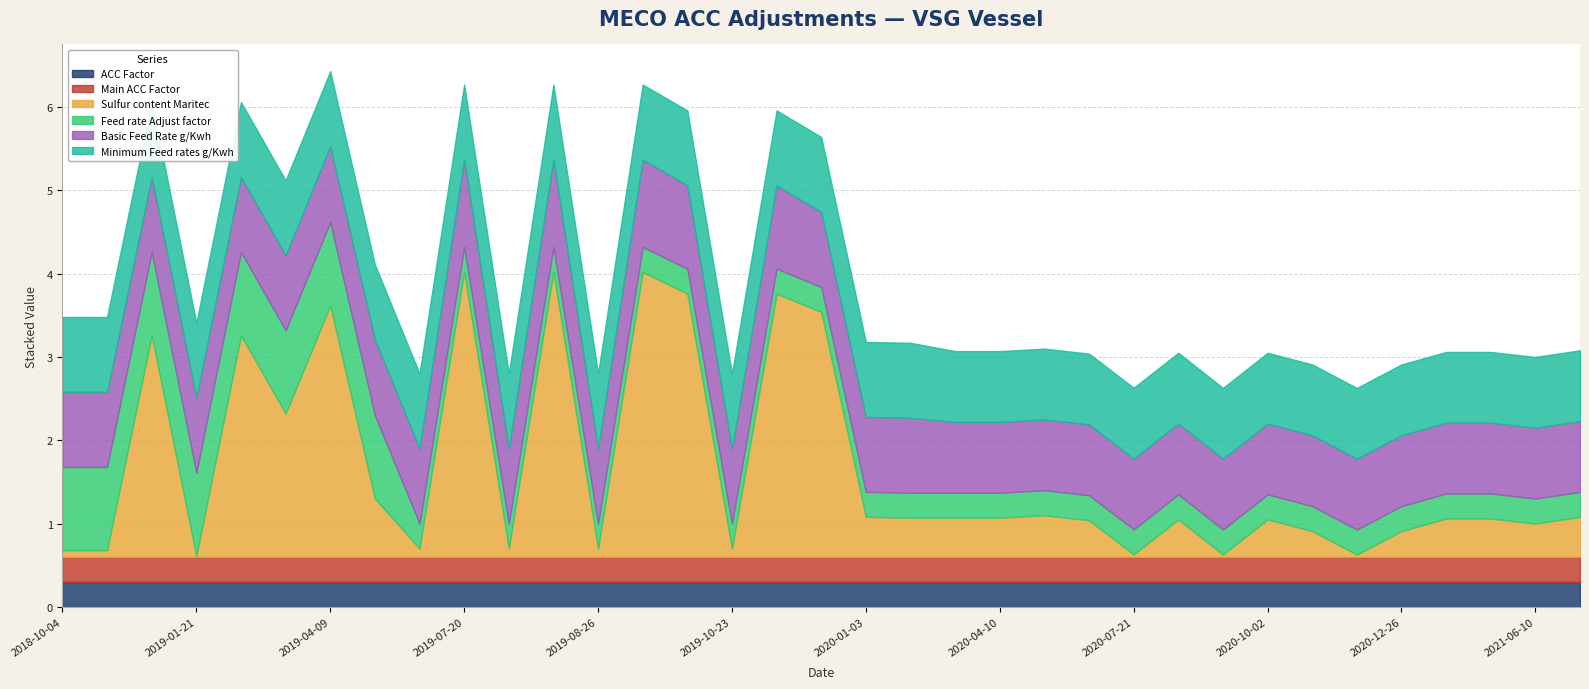

Count the Feed rate Adjust factor values in the range 0 to 1.

35